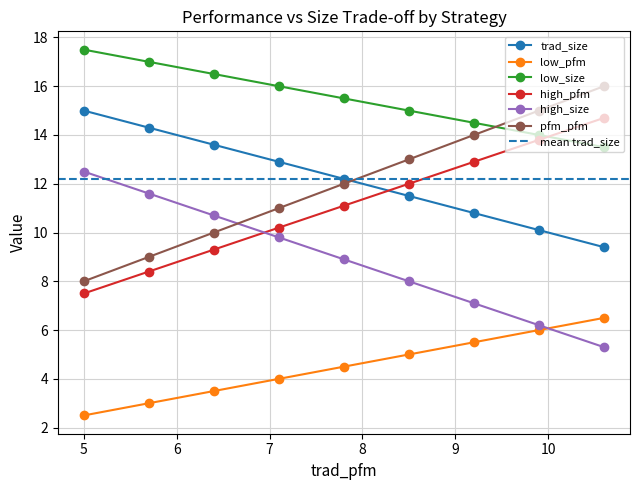

Which series has the widest spread of values?

pfm_pfm